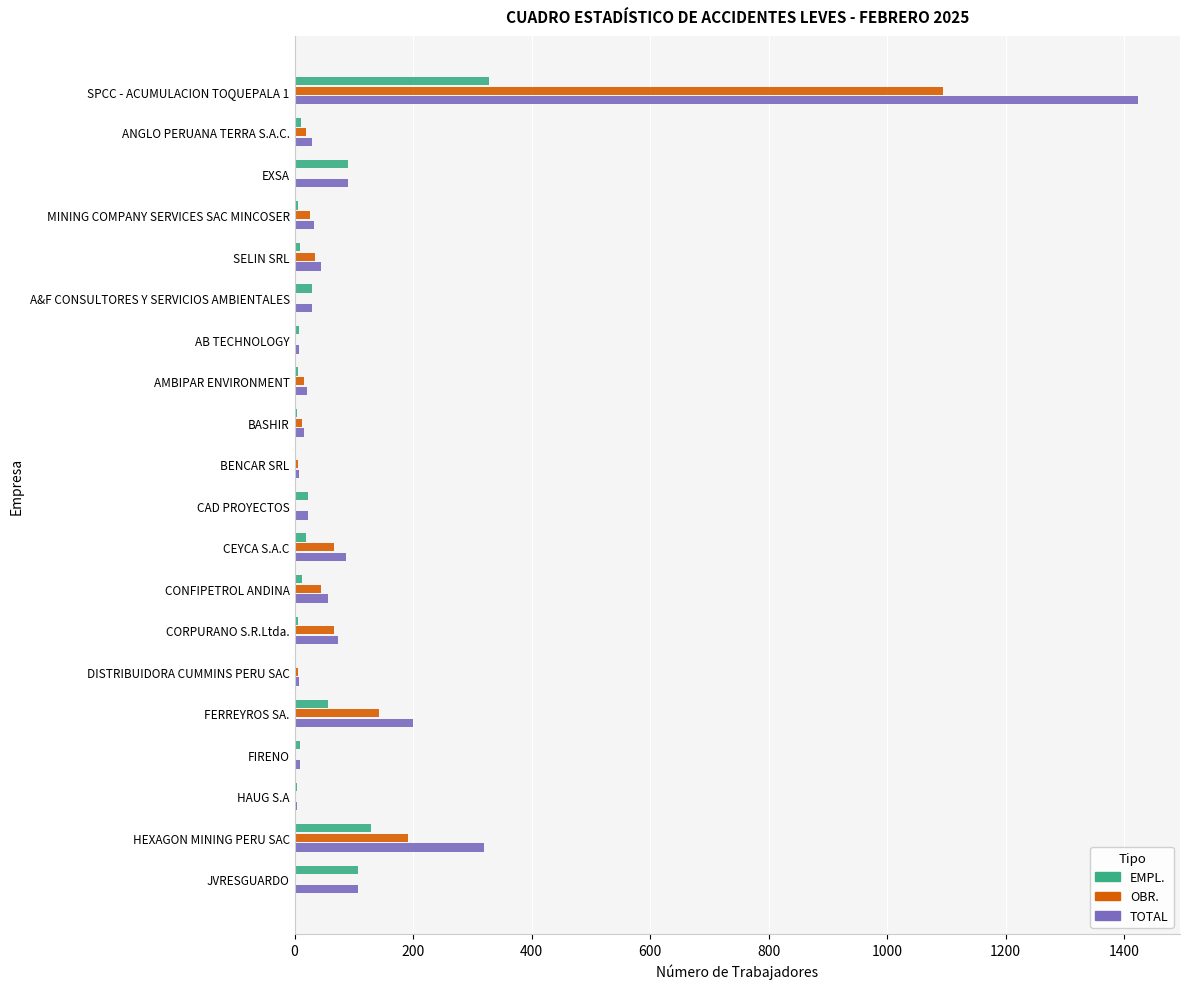

The TOTAL series shows 200 at FERREYROS SA.. True or false?

True